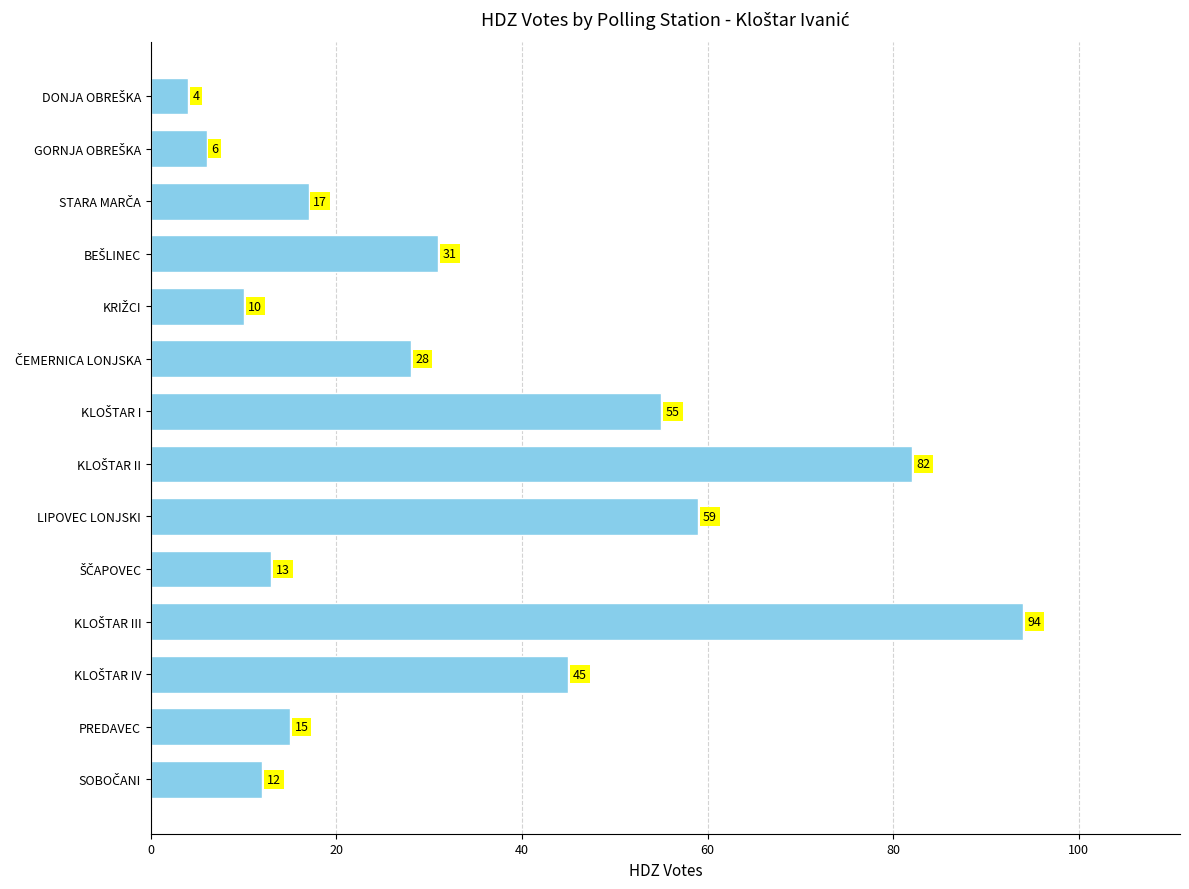

What is the average value?

34